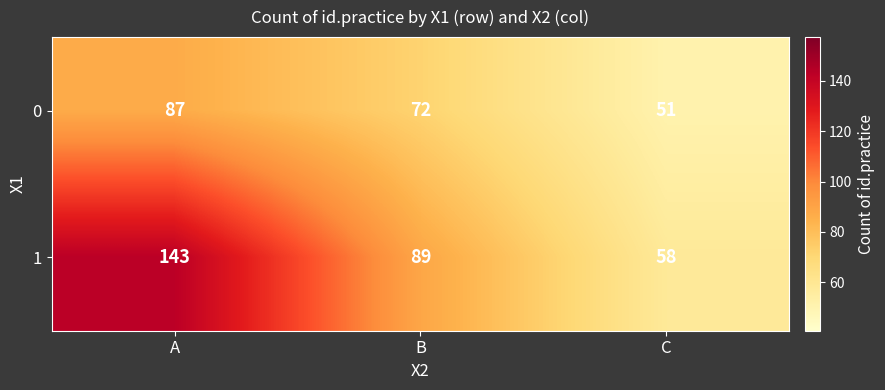

List the series in order of their overall mean, highest first.

1, 0